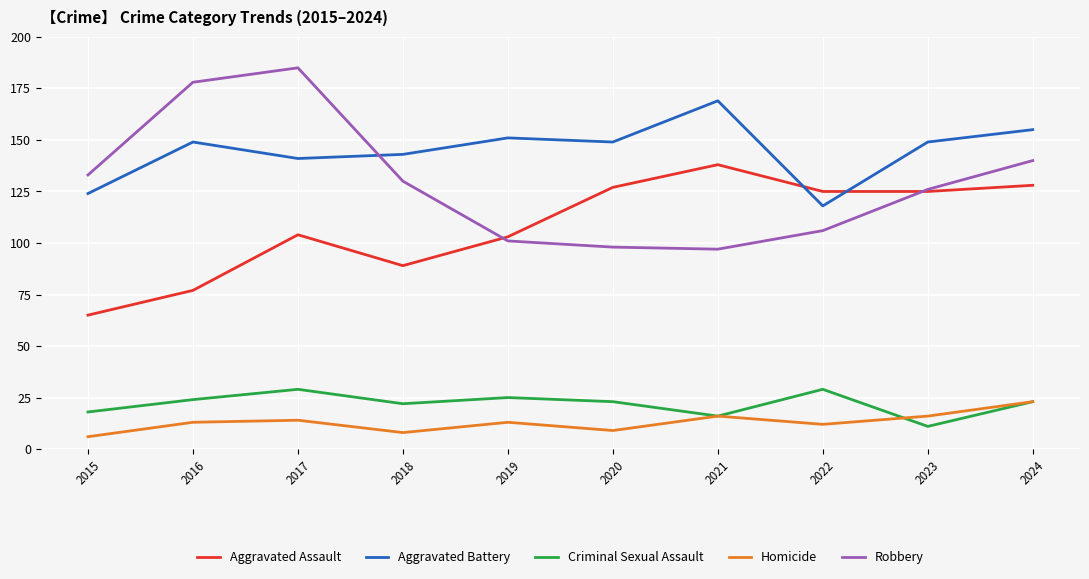

What are all the series names shown in the legend?

Aggravated Assault, Aggravated Battery, Criminal Sexual Assault, Homicide, Robbery